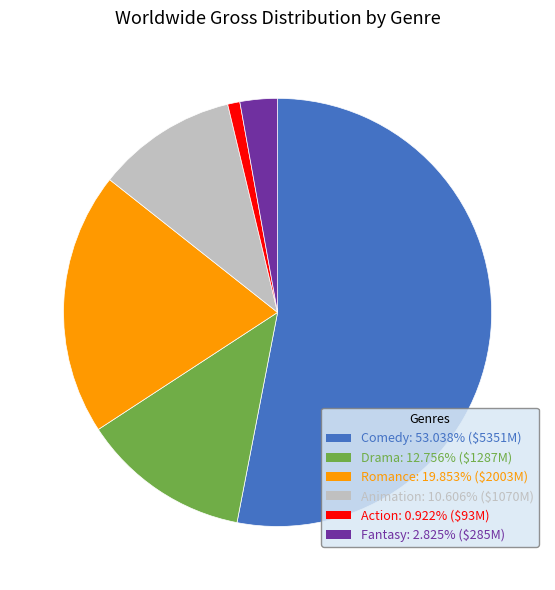

Between Action and Drama, which is larger?

Drama